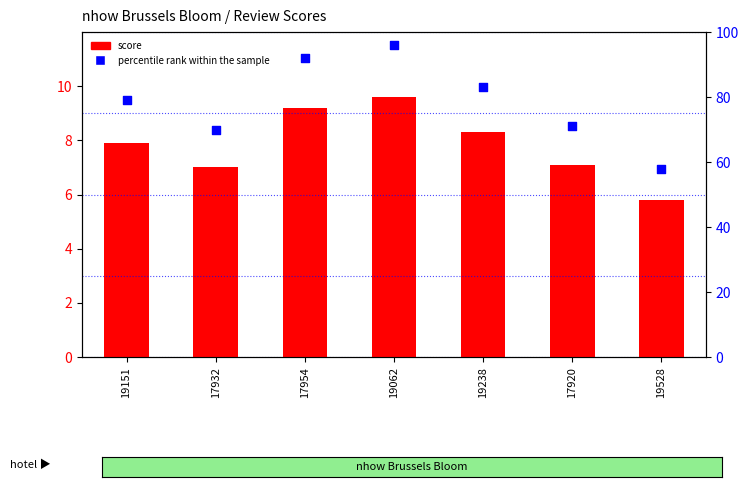

At how many categories does at least one series exceed 37?

7